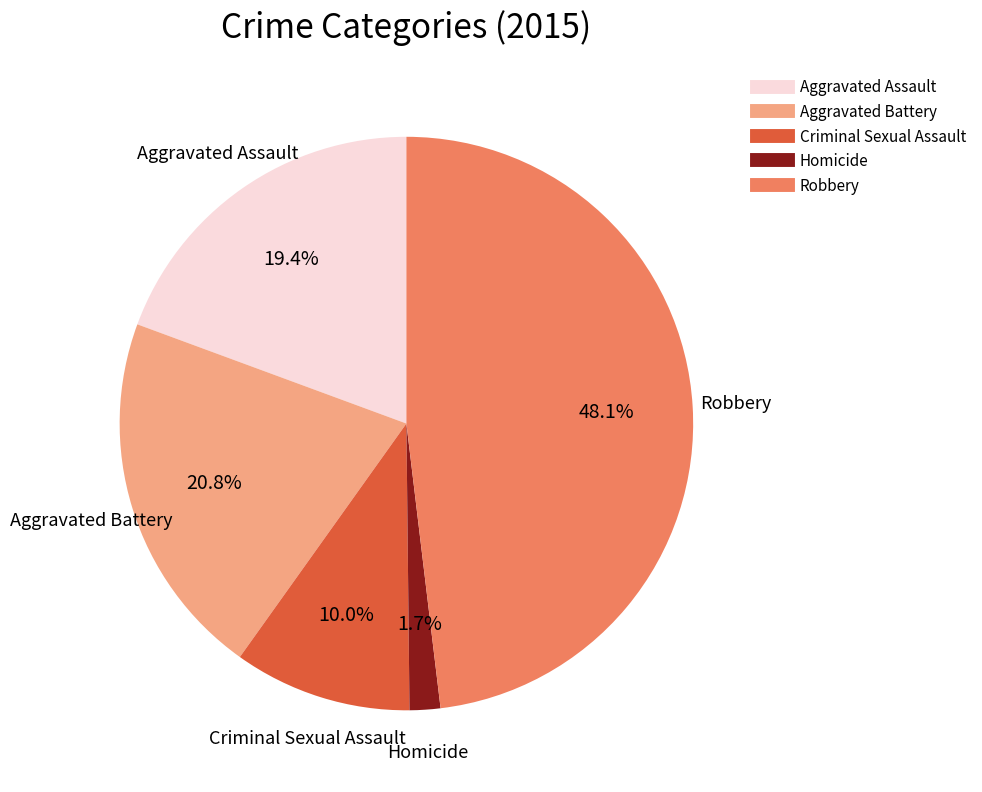

True or false: Aggravated Assault accounts for 19% of the total.

True